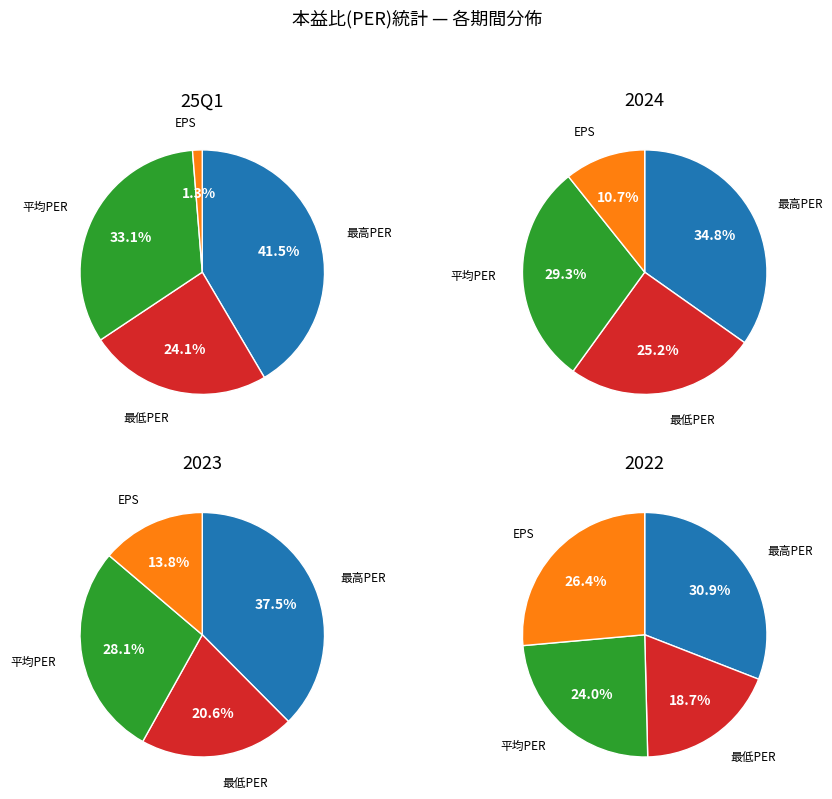

To the nearest percent, what portion does 2023 represent?

12%